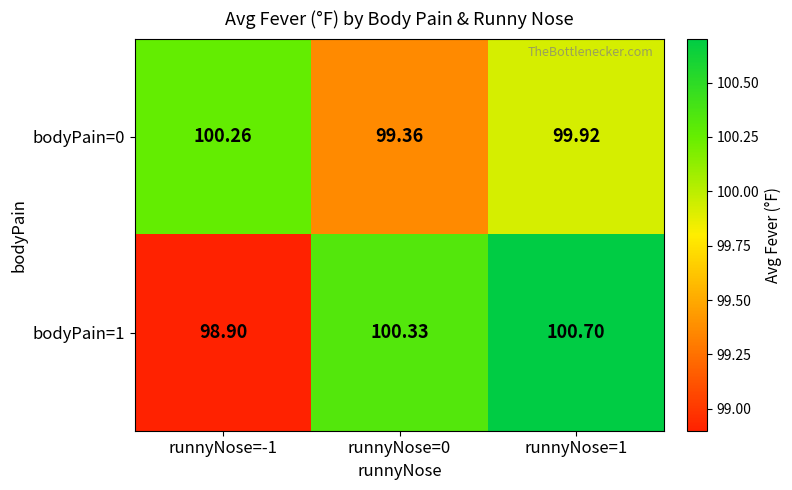

Is the value of bodyPain=1 at runnyNose=1 greater than the value of bodyPain=0 at runnyNose=-1?

Yes